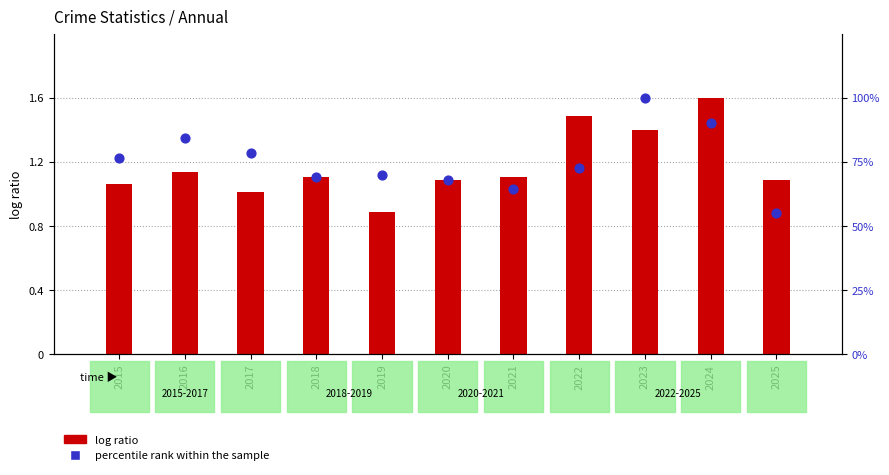

What are all the series names shown in the legend?

log ratio, percentile rank within the sample